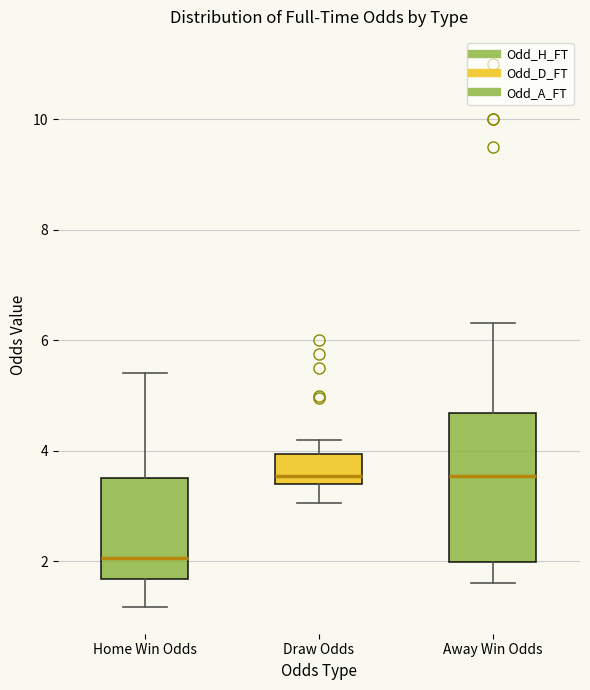

Where does the upper whisker of the box for Away Win Odds end on the y-axis? The values are not printed on the chart, so give them approximately, as read against the axis.

6.4